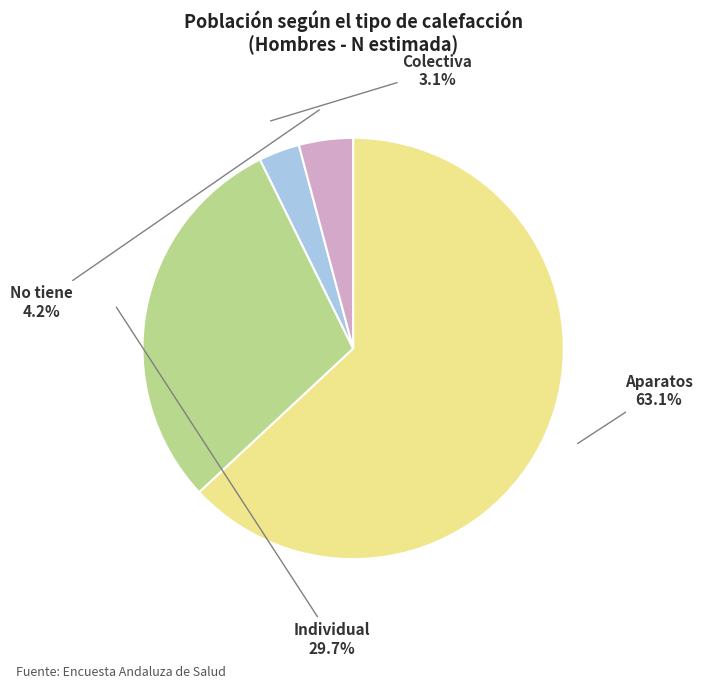

Is it true that Colectiva is 10% of the pie?

False